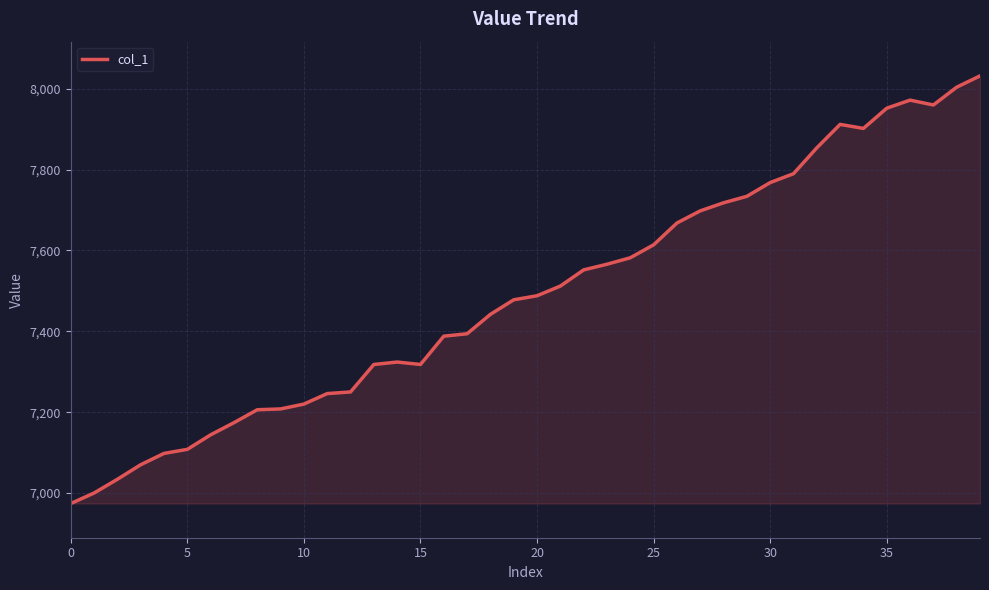

What is the difference between the maximum and minimum values?

1058